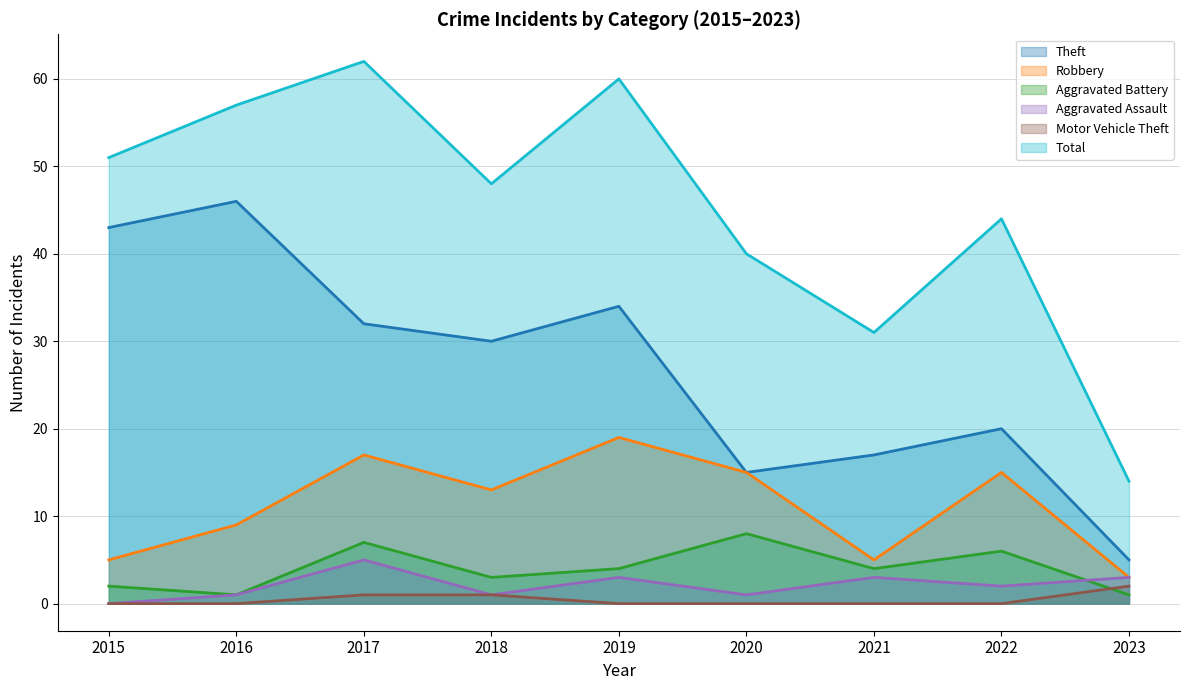

What are all the series names shown in the legend?

Theft, Robbery, Aggravated Battery, Aggravated Assault, Motor Vehicle Theft, Total